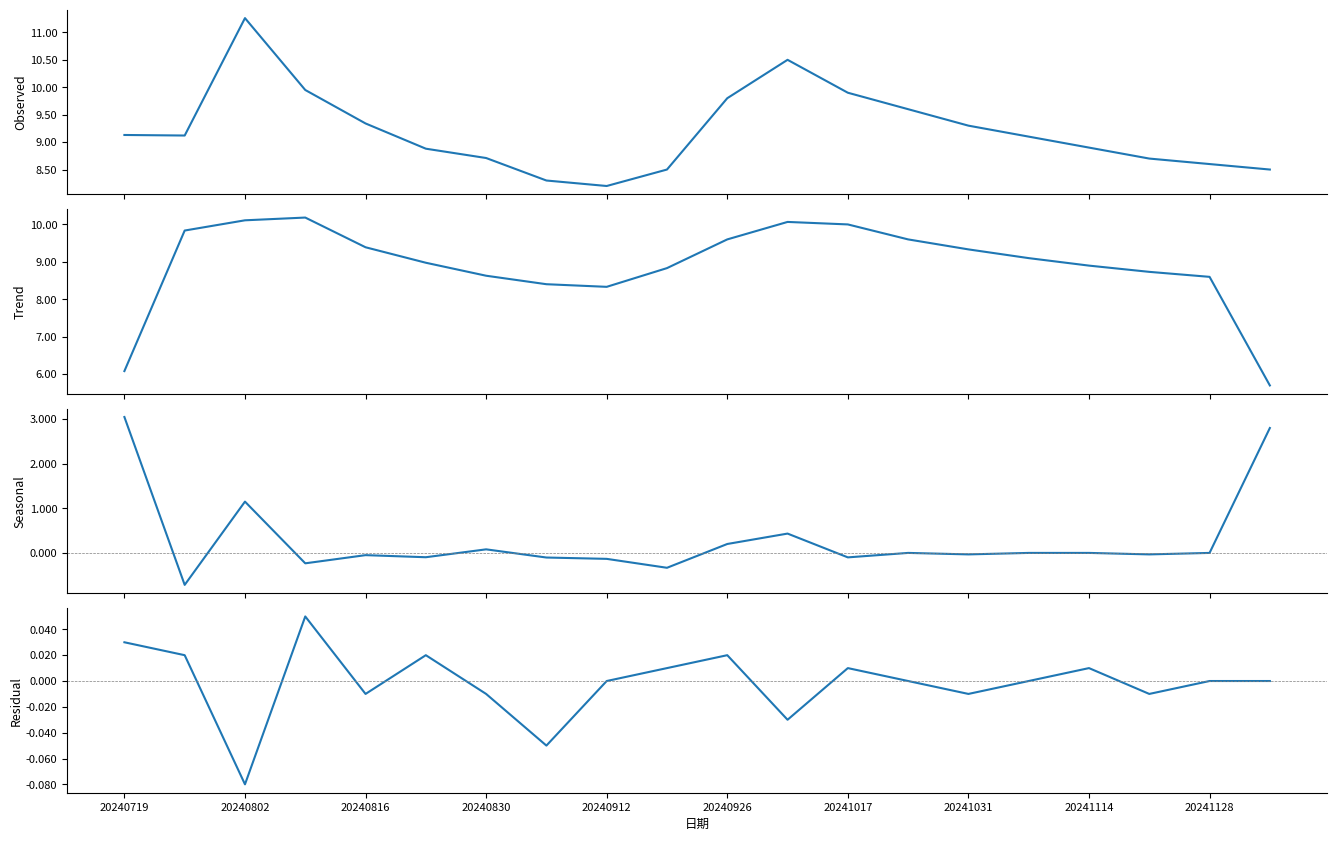

The value of 季节性 at 15 is -1.4. True or false?

False